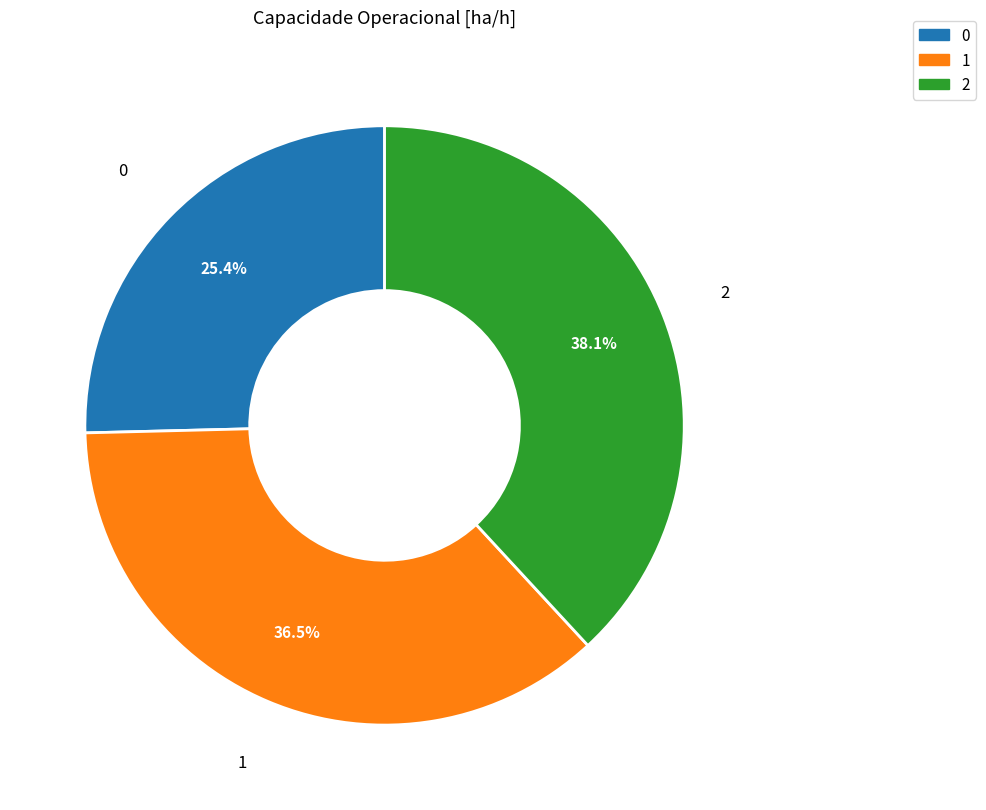

Does 1 represent more than half of the total?

No